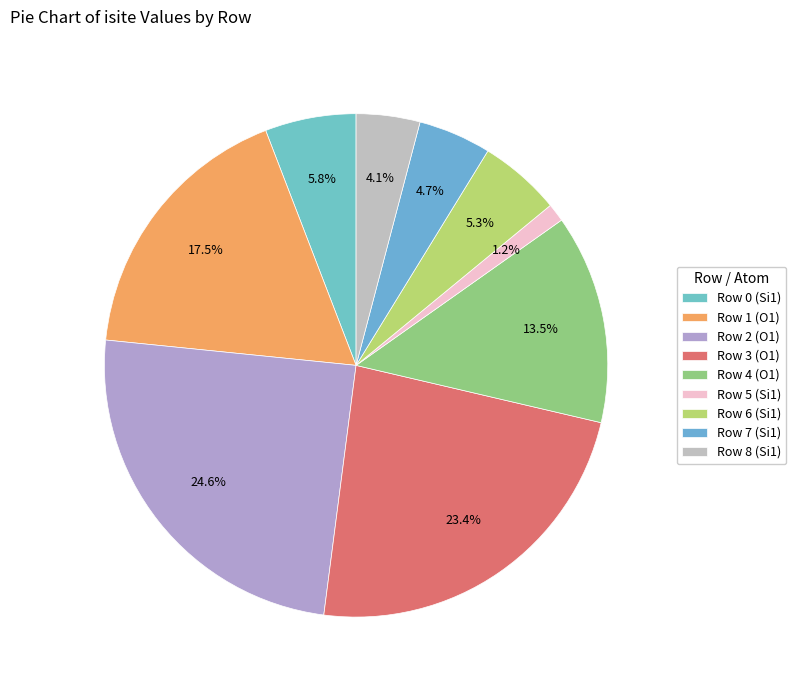

Rank the categories by value from highest to lowest.

Row 2 (O1), Row 3 (O1), Row 1 (O1), Row 4 (O1), Row 0 (Si1), Row 6 (Si1), Row 7 (Si1), Row 8 (Si1), Row 5 (Si1)